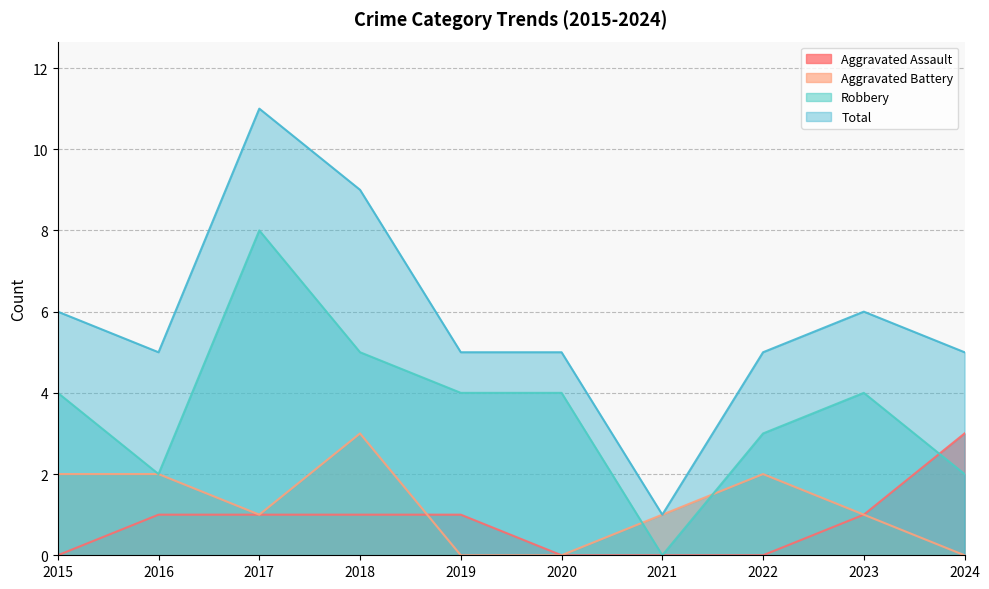

What is the difference between the maximum and minimum values in the Robbery series?

8